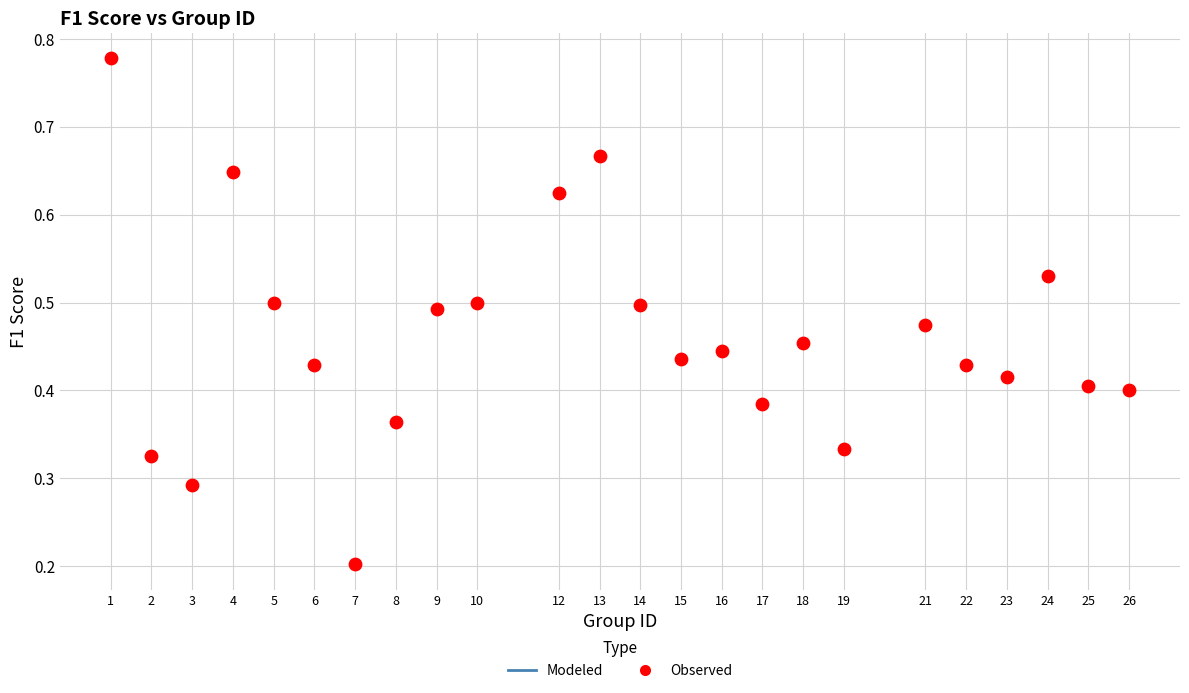

What is the range of X values (max minus min)?

25.0